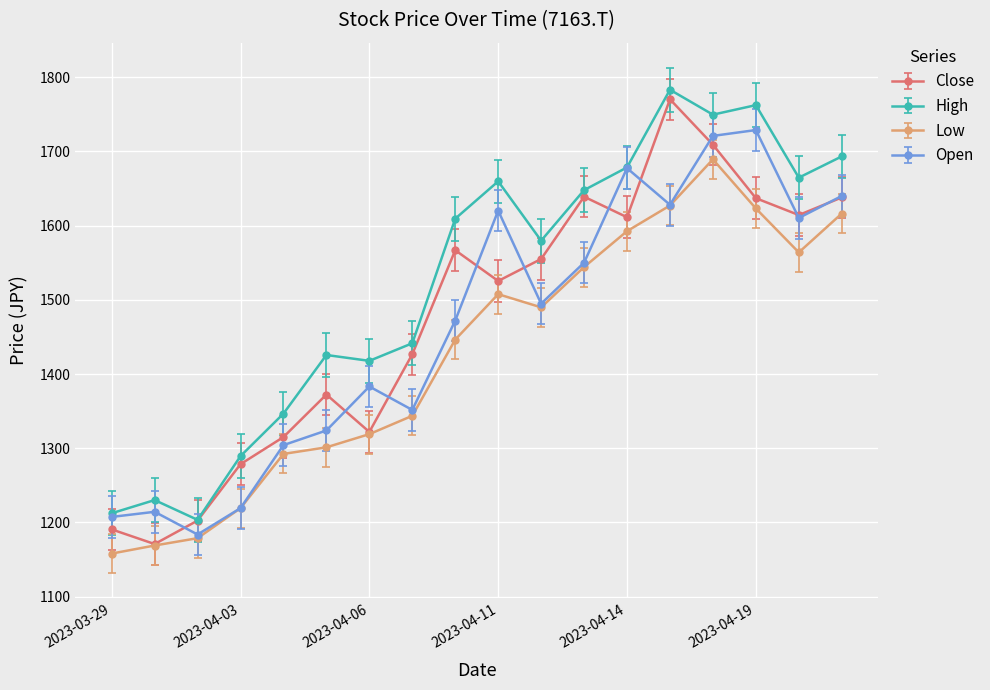

What is the value of the Low point at the 14th from the left?

1627.2